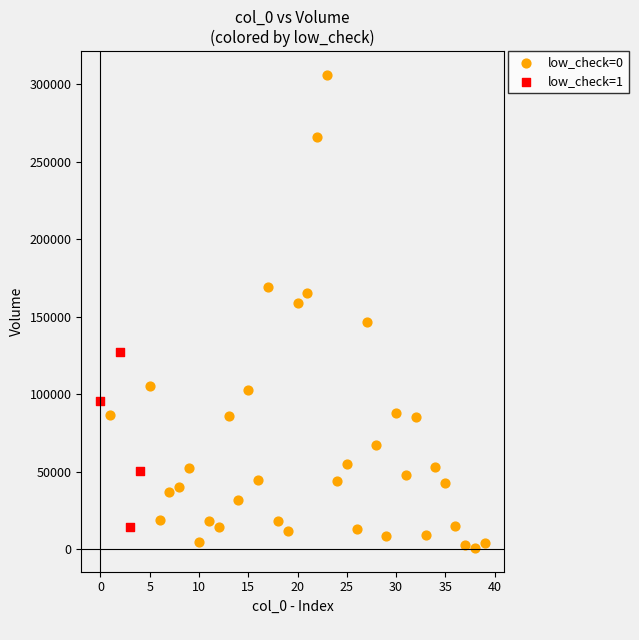

Which series reaches the maximum Y coordinate?

low_check=0